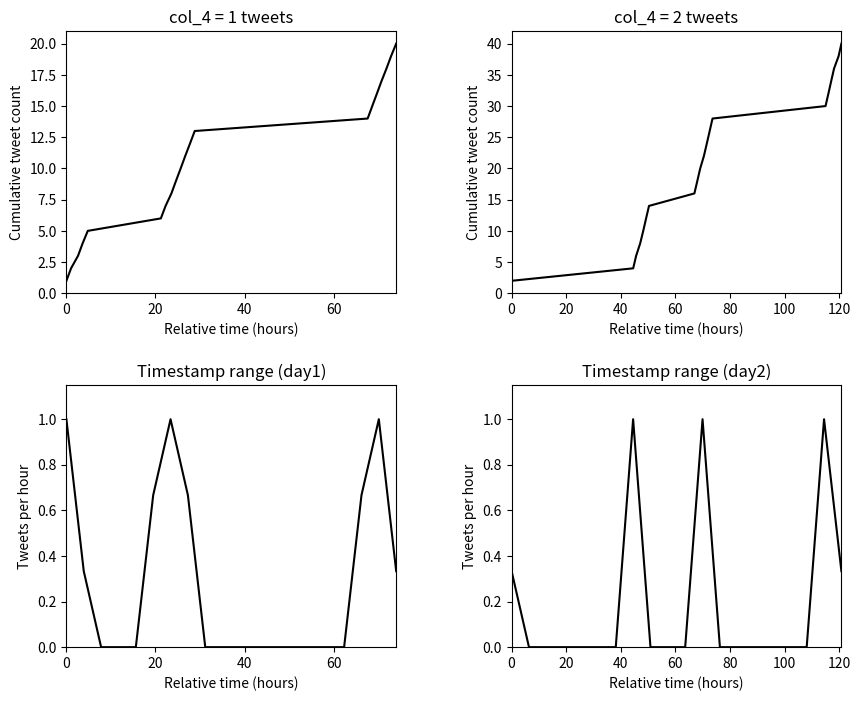

How many lines are shown in the chart?

4